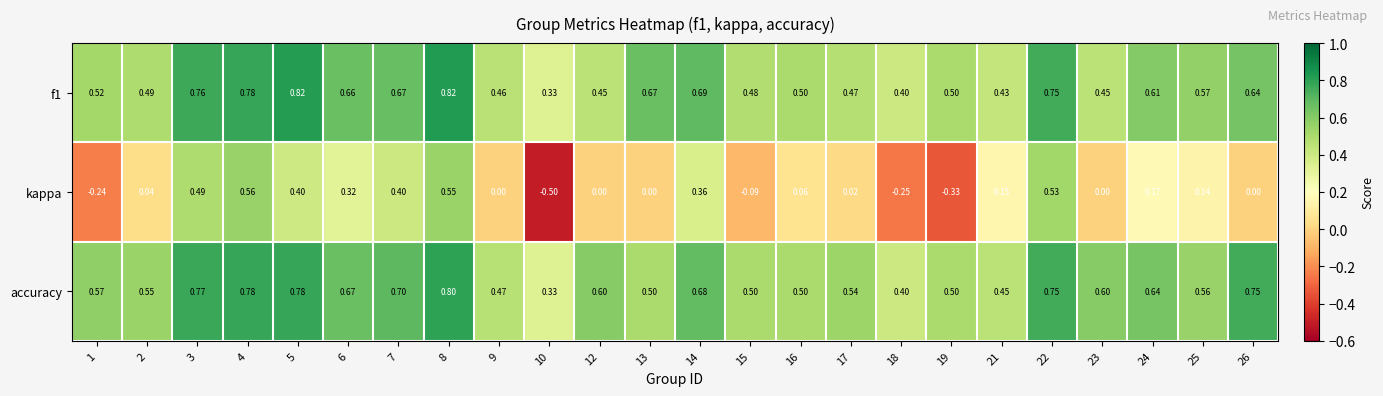

Which series has the widest spread of values?

kappa